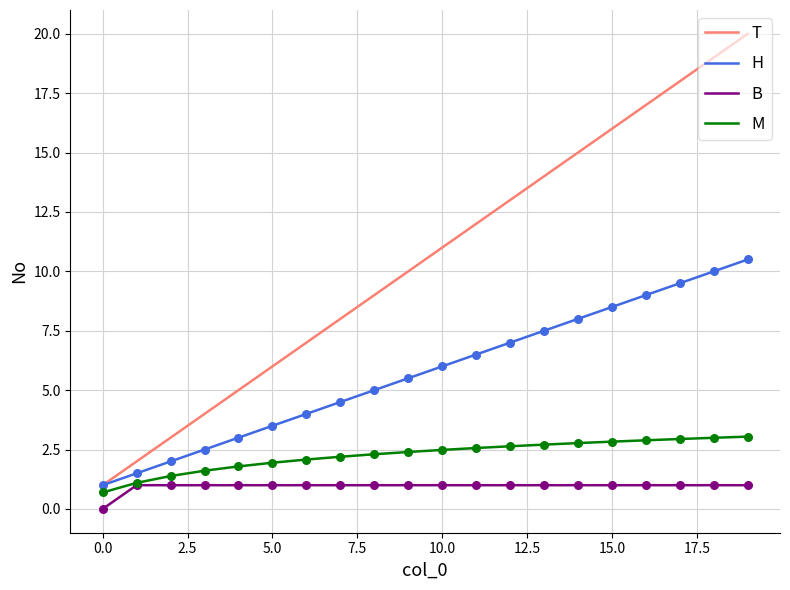

Which series has the largest total across all categories?

T